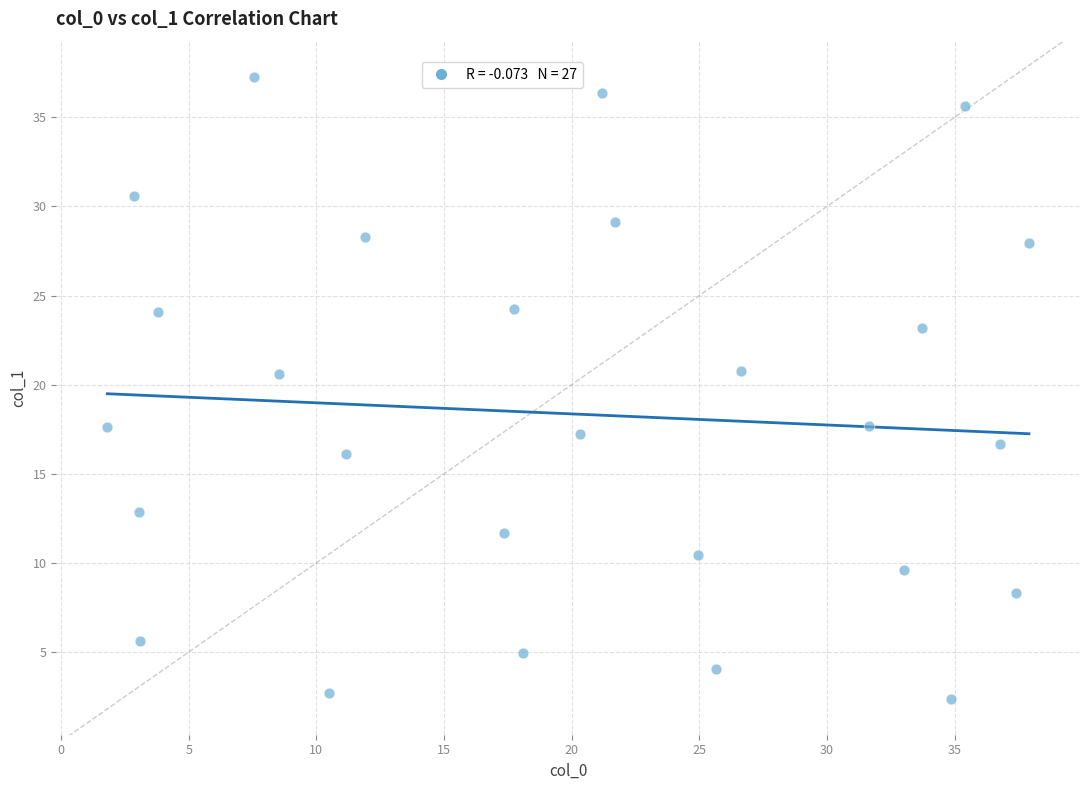

What is the range of Y values (max minus min)?

34.9